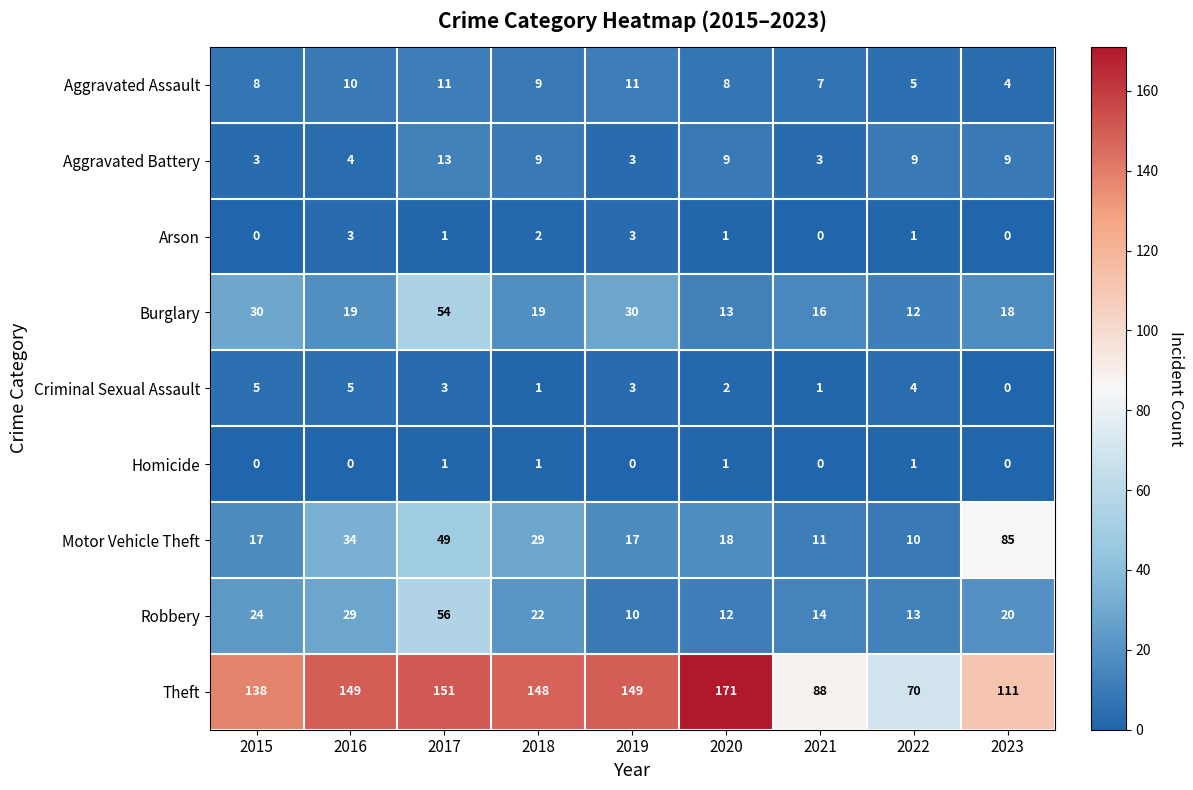

Which series changed the most between 2019 and 2023?

Motor Vehicle Theft